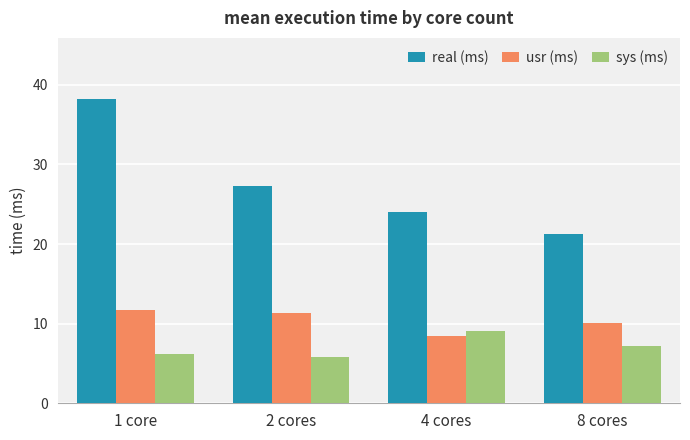

Is it true that usr (ms) equals 10.1 at 8 cores?

True